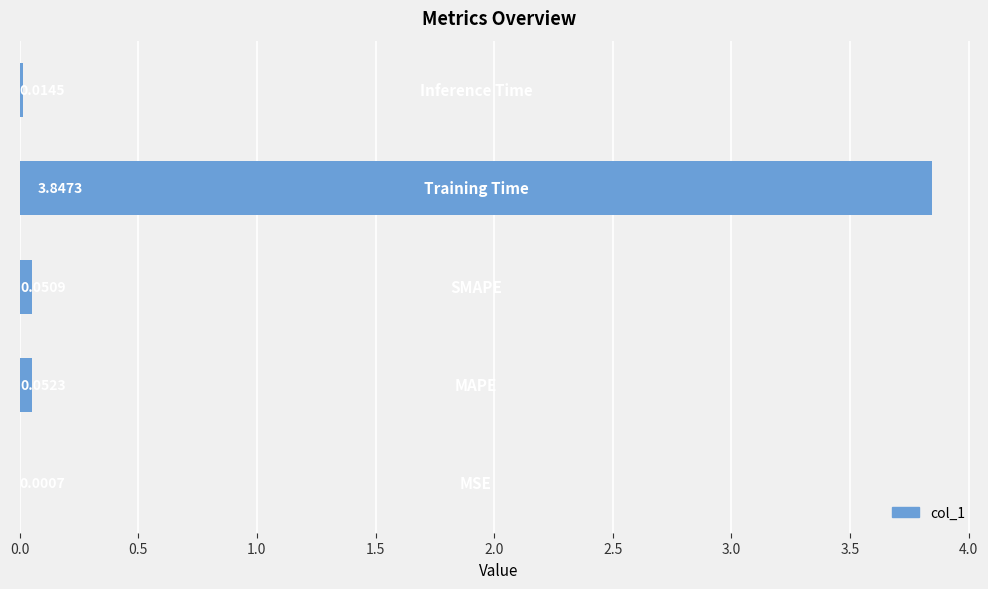

What is the sum of all values?

4.0